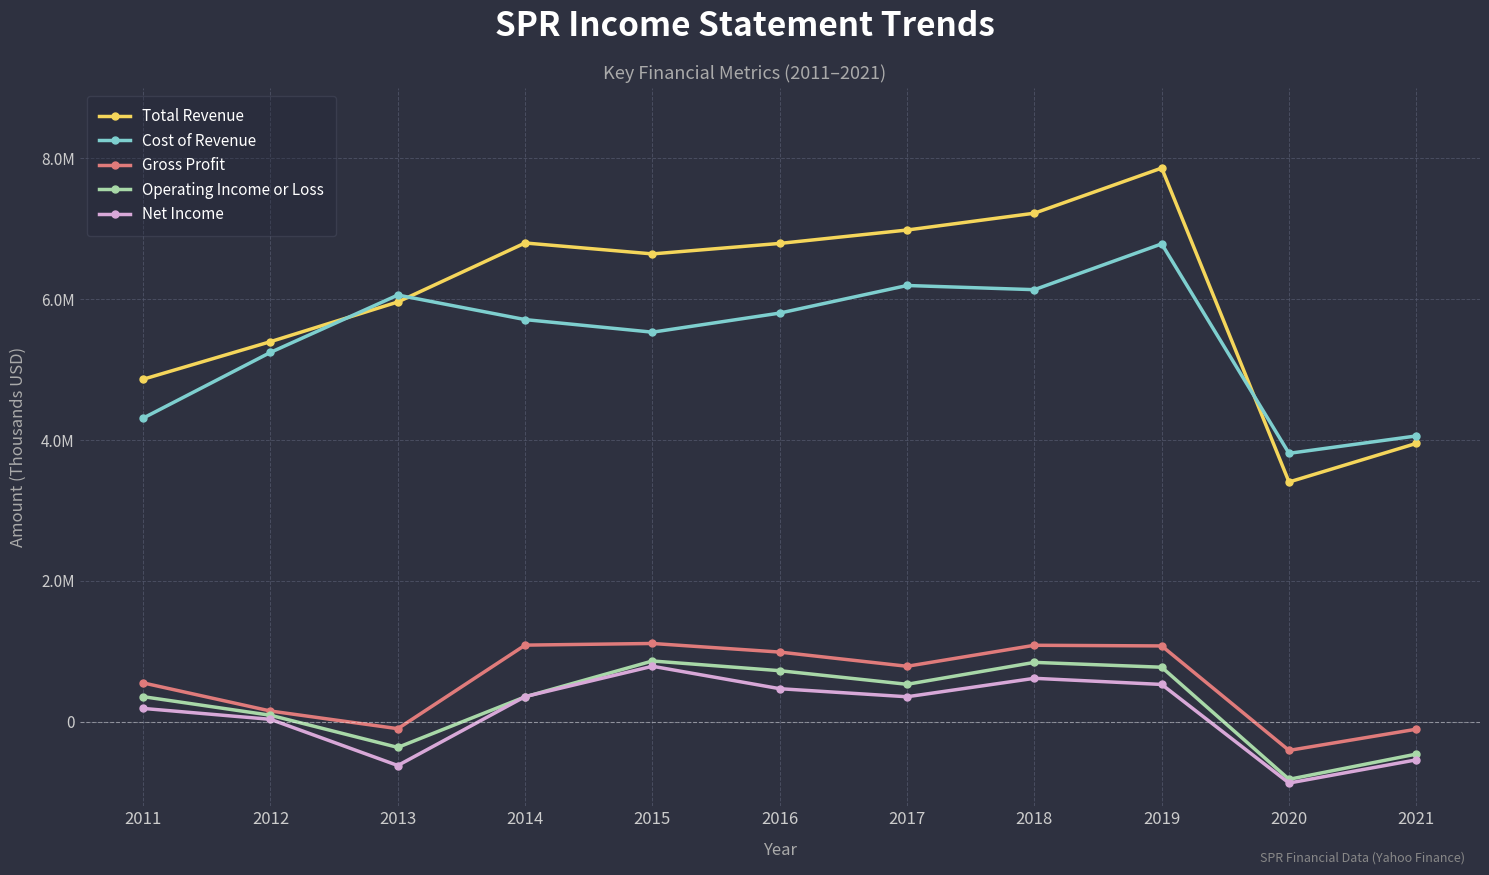

At how many categories does at least one series exceed 2953934?

11